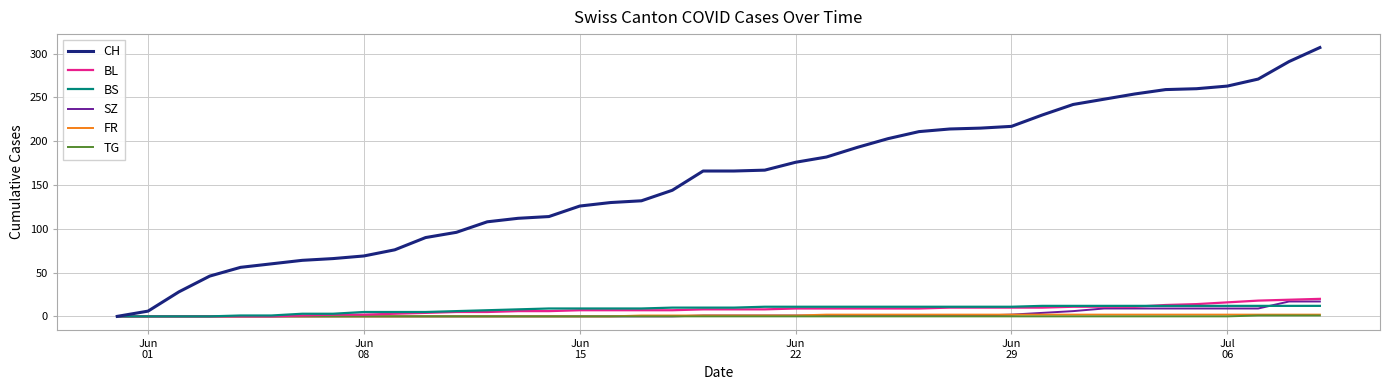

How many lines are shown in the chart?

6